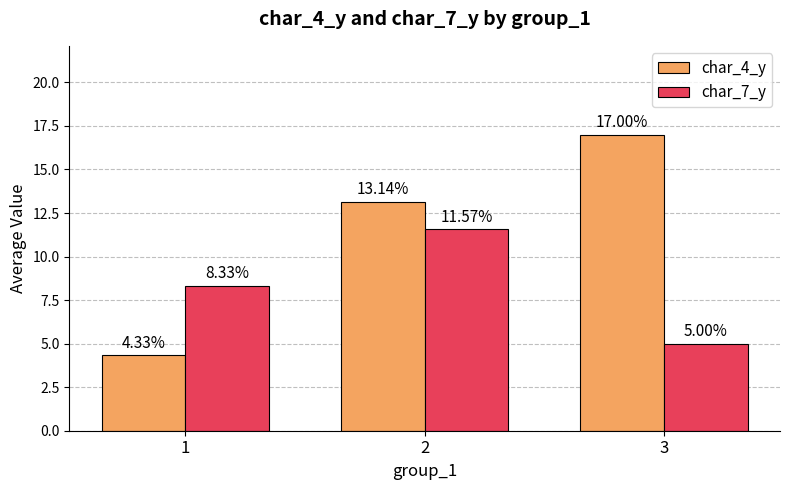

Read the char_7_y value at 1.

8.3